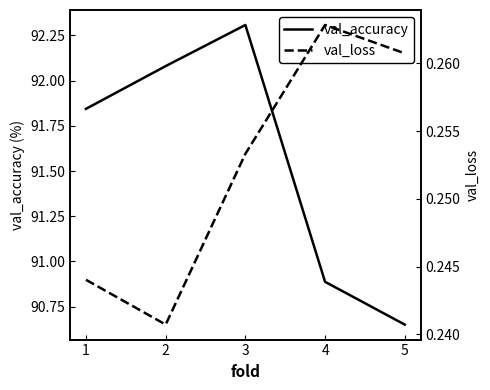

True or false: val_accuracy has more than 0 interior local peaks.

True